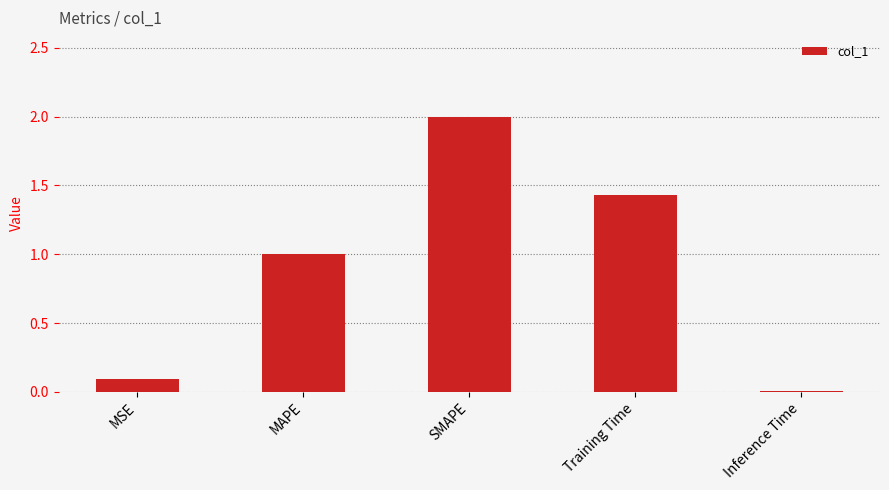

Approximately how many times larger is the value at Training Time compared to SMAPE?

0.7